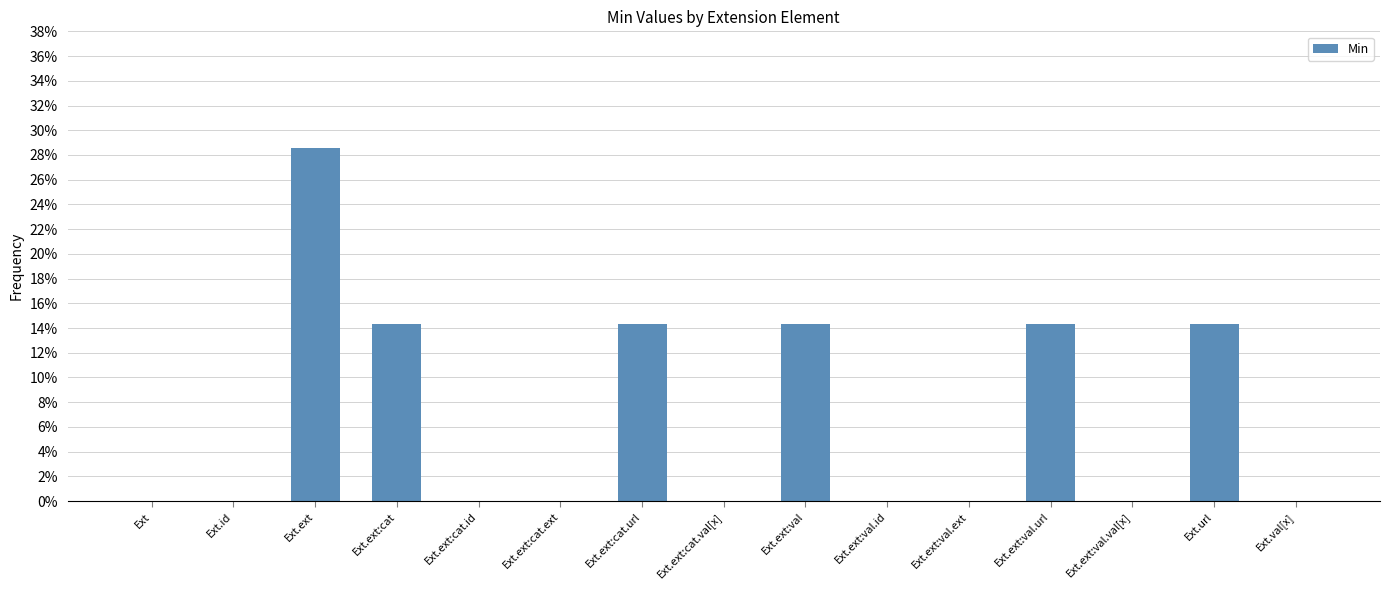

Rank the categories by value from highest to lowest.

Ext.ext, Ext.ext:cat, Ext.ext:cat.url, Ext.ext:val, Ext.ext:val.url, Ext.url, Ext, Ext.id, Ext.ext:cat.id, Ext.ext:cat.ext, Ext.ext:cat.val[x], Ext.ext:val.id, Ext.ext:val.ext, Ext.ext:val.val[x], Ext.val[x]